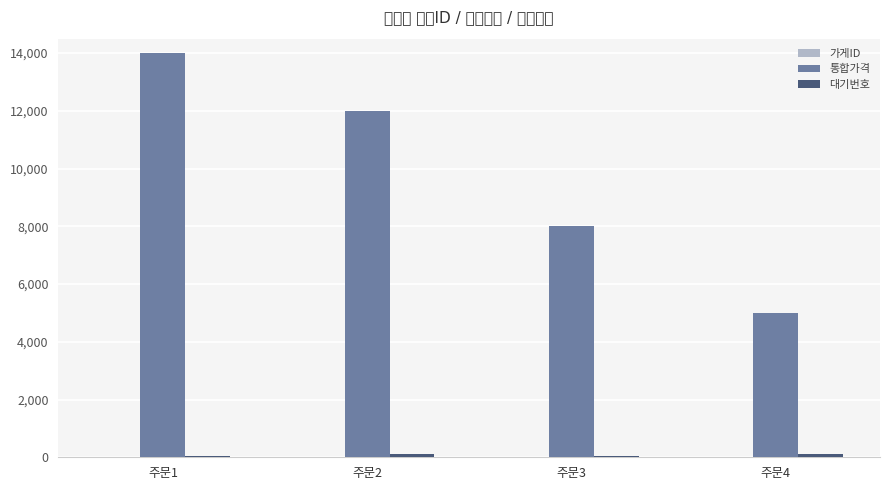

How many 통합가격 values are between 8000 and 14000?

3